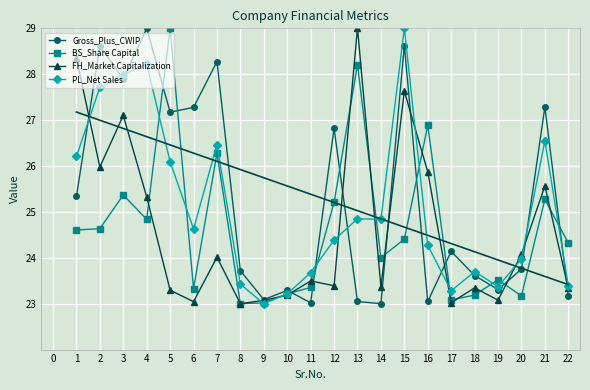

Which series has the largest range (max minus min)?

Gross_Plus_CWIP